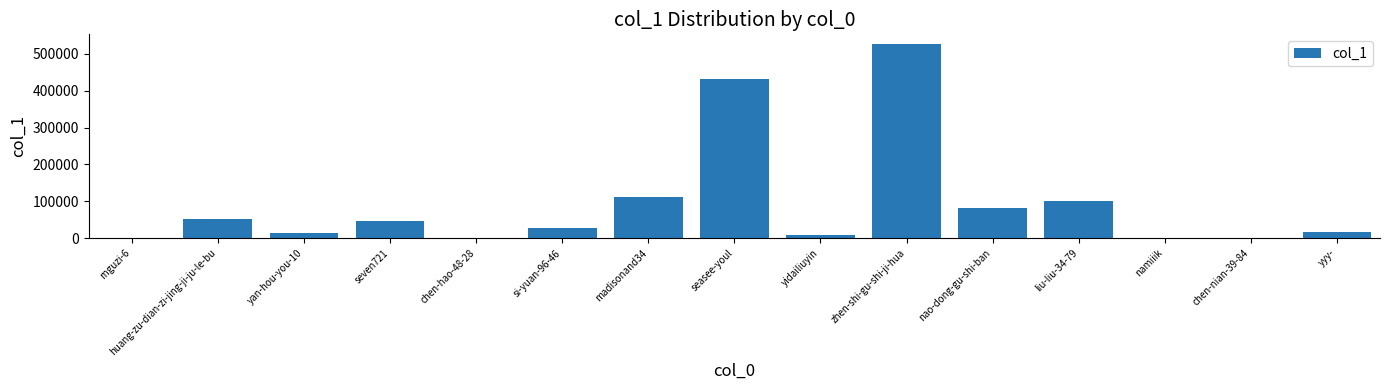

Which has a higher value, madisonand34 or zhen-shi-gu-shi-ji-hua?

zhen-shi-gu-shi-ji-hua